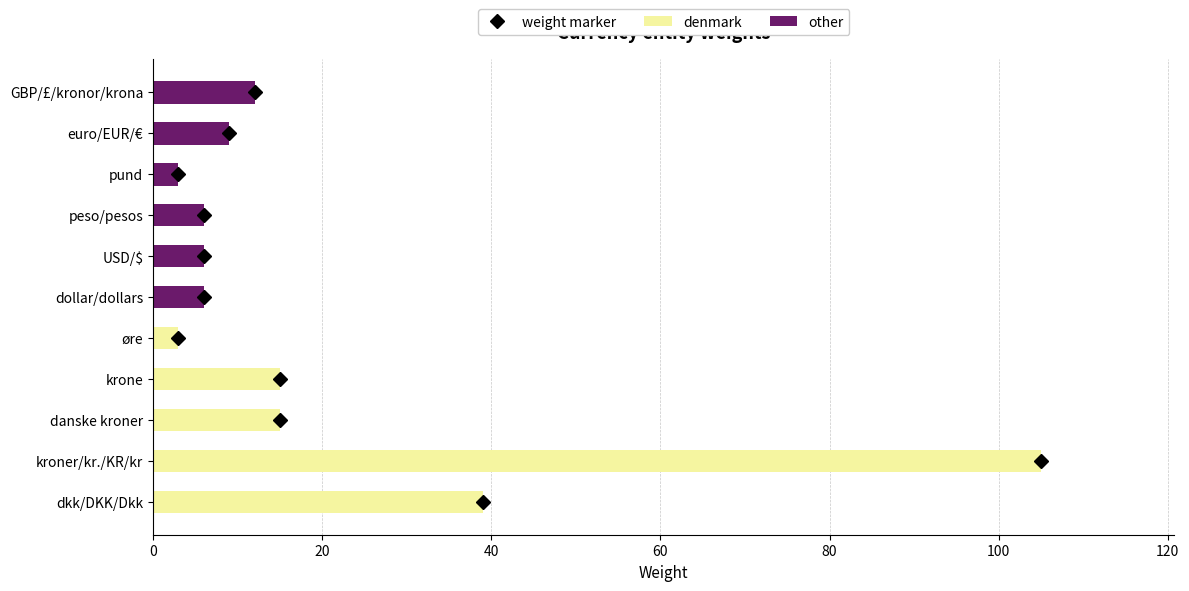

What is the total value across all series at øre?

3